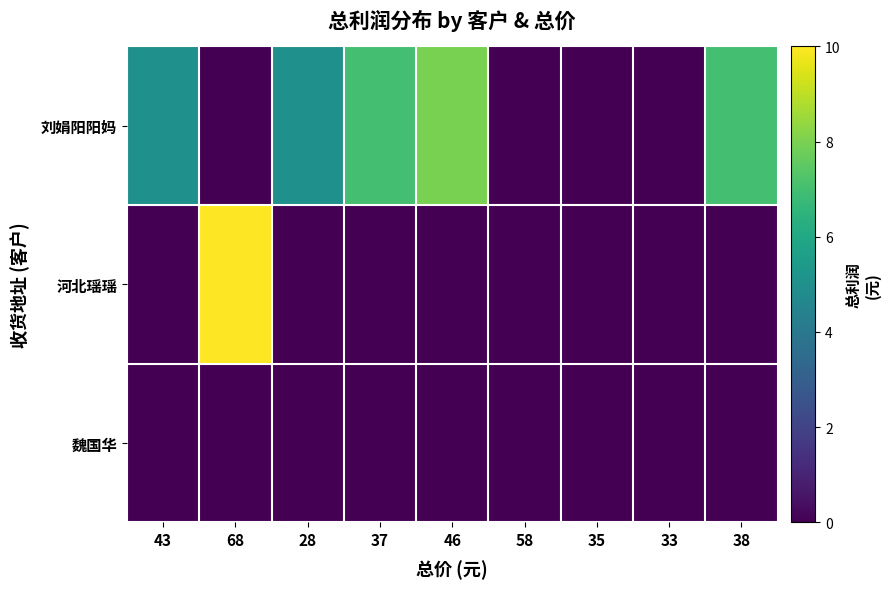

Count the number of data series in this chart.

3